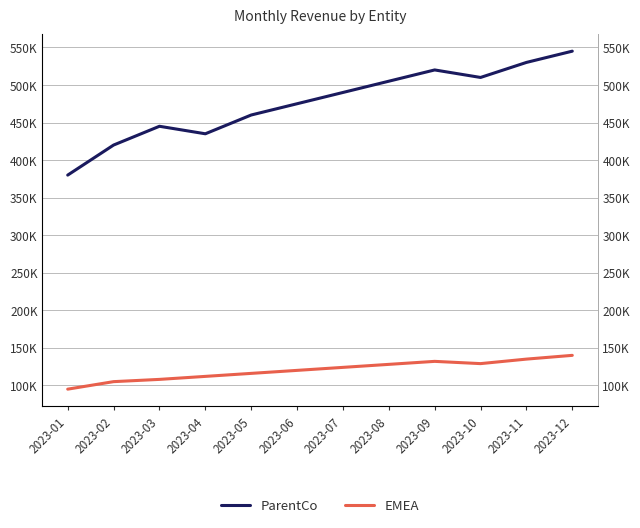

True or false: EMEA and ParentCo intersect in this chart.

False